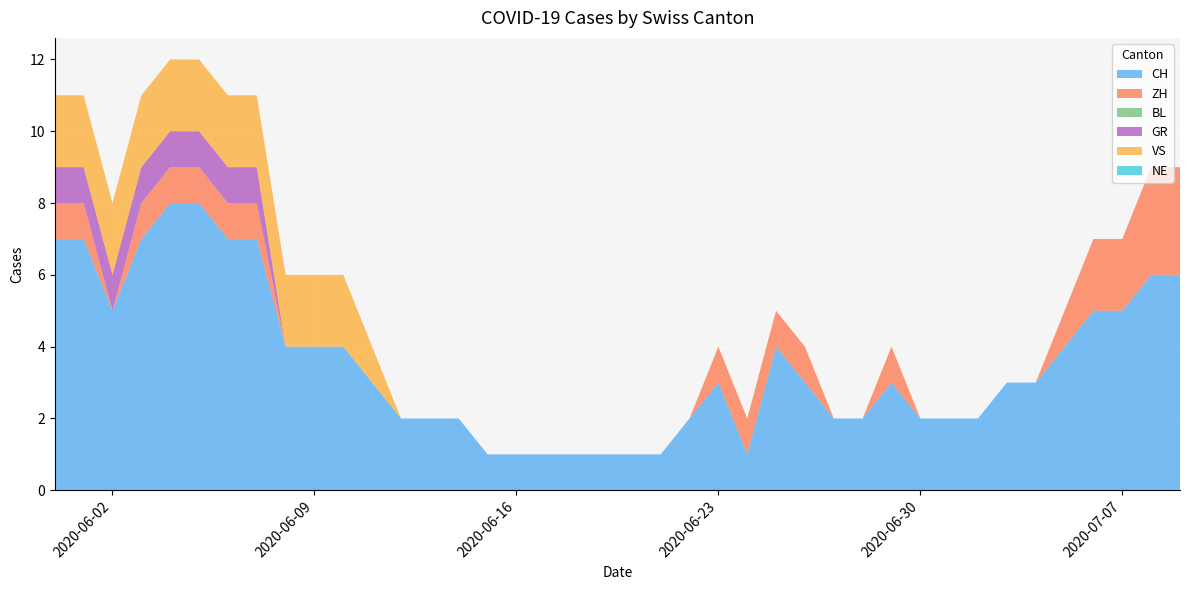

Reading right to left, transcribe all the data shown in this chart.

CH: 2020-07-09=6	2020-07-08=6	2020-07-07=5	2020-07-06=5	2020-07-05=4	2020-07-04=3	2020-07-03=3	2020-07-02=2	2020-07-01=2	2020-06-30=2	2020-06-29=3	2020-06-28=2	2020-06-27=2	2020-06-26=3	2020-06-25=4	2020-06-24=1	2020-06-23=3	2020-06-22=2	2020-06-21=1	2020-06-20=1	2020-06-19=1	2020-06-18=1	2020-06-17=1	2020-06-16=1	2020-06-15=1	2020-06-14=2	2020-06-13=2	2020-06-12=2	2020-06-11=3	2020-06-10=4	2020-06-09=4	2020-06-08=4	2020-06-07=7	2020-06-06=7	2020-06-05=8	2020-06-04=8	2020-06-03=7	2020-06-02=5	2020-06-01=7	2020-05-31=7
ZH: 2020-07-09=3	2020-07-08=3	2020-07-07=2	2020-07-06=2	2020-07-05=1	2020-07-04=0	2020-07-03=0	2020-07-02=0	2020-07-01=0	2020-06-30=0	2020-06-29=1	2020-06-28=0	2020-06-27=0	2020-06-26=1	2020-06-25=1	2020-06-24=1	2020-06-23=1	2020-06-22=0	2020-06-21=0	2020-06-20=0	2020-06-19=0	2020-06-18=0	2020-06-17=0	2020-06-16=0	2020-06-15=0	2020-06-14=0	2020-06-13=0	2020-06-12=0	2020-06-11=0	2020-06-10=0	2020-06-09=0	2020-06-08=0	2020-06-07=1	2020-06-06=1	2020-06-05=1	2020-06-04=1	2020-06-03=1	2020-06-02=0	2020-06-01=1	2020-05-31=1
BL: 2020-07-09=0	2020-07-08=0	2020-07-07=0	2020-07-06=0	2020-07-05=0	2020-07-04=0	2020-07-03=0	2020-07-02=0	2020-07-01=0	2020-06-30=0	2020-06-29=0	2020-06-28=0	2020-06-27=0	2020-06-26=0	2020-06-25=0	2020-06-24=0	2020-06-23=0	2020-06-22=0	2020-06-21=0	2020-06-20=0	2020-06-19=0	2020-06-18=0	2020-06-17=0	2020-06-16=0	2020-06-15=0	2020-06-14=0	2020-06-13=0	2020-06-12=0	2020-06-11=0	2020-06-10=0	2020-06-09=0	2020-06-08=0	2020-06-07=0	2020-06-06=0	2020-06-05=0	2020-06-04=0	2020-06-03=0	2020-06-02=0	2020-06-01=0	2020-05-31=0
GR: 2020-07-09=0	2020-07-08=0	2020-07-07=0	2020-07-06=0	2020-07-05=0	2020-07-04=0	2020-07-03=0	2020-07-02=0	2020-07-01=0	2020-06-30=0	2020-06-29=0	2020-06-28=0	2020-06-27=0	2020-06-26=0	2020-06-25=0	2020-06-24=0	2020-06-23=0	2020-06-22=0	2020-06-21=0	2020-06-20=0	2020-06-19=0	2020-06-18=0	2020-06-17=0	2020-06-16=0	2020-06-15=0	2020-06-14=0	2020-06-13=0	2020-06-12=0	2020-06-11=0	2020-06-10=0	2020-06-09=0	2020-06-08=0	2020-06-07=1	2020-06-06=1	2020-06-05=1	2020-06-04=1	2020-06-03=1	2020-06-02=1	2020-06-01=1	2020-05-31=1
VS: 2020-07-09=0	2020-07-08=0	2020-07-07=0	2020-07-06=0	2020-07-05=0	2020-07-04=0	2020-07-03=0	2020-07-02=0	2020-07-01=0	2020-06-30=0	2020-06-29=0	2020-06-28=0	2020-06-27=0	2020-06-26=0	2020-06-25=0	2020-06-24=0	2020-06-23=0	2020-06-22=0	2020-06-21=0	2020-06-20=0	2020-06-19=0	2020-06-18=0	2020-06-17=0	2020-06-16=0	2020-06-15=0	2020-06-14=0	2020-06-13=0	2020-06-12=0	2020-06-11=1	2020-06-10=2	2020-06-09=2	2020-06-08=2	2020-06-07=2	2020-06-06=2	2020-06-05=2	2020-06-04=2	2020-06-03=2	2020-06-02=2	2020-06-01=2	2020-05-31=2
NE: 2020-07-09=0	2020-07-08=0	2020-07-07=0	2020-07-06=0	2020-07-05=0	2020-07-04=0	2020-07-03=0	2020-07-02=0	2020-07-01=0	2020-06-30=0	2020-06-29=0	2020-06-28=0	2020-06-27=0	2020-06-26=0	2020-06-25=0	2020-06-24=0	2020-06-23=0	2020-06-22=0	2020-06-21=0	2020-06-20=0	2020-06-19=0	2020-06-18=0	2020-06-17=0	2020-06-16=0	2020-06-15=0	2020-06-14=0	2020-06-13=0	2020-06-12=0	2020-06-11=0	2020-06-10=0	2020-06-09=0	2020-06-08=0	2020-06-07=0	2020-06-06=0	2020-06-05=0	2020-06-04=0	2020-06-03=0	2020-06-02=0	2020-06-01=0	2020-05-31=0